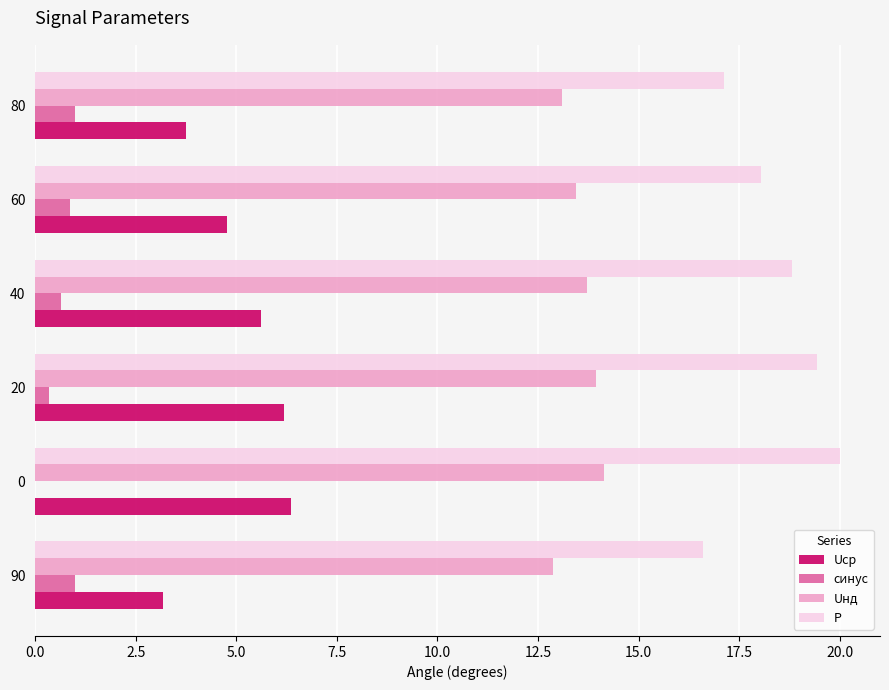

What is the total value across all series at 80?

34.9